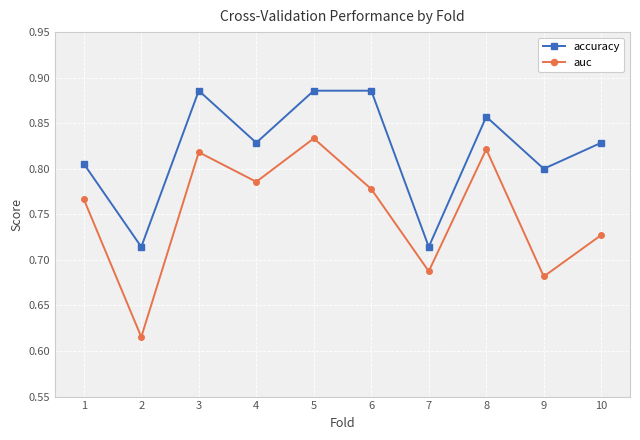

What is the sum of the accuracy values at 1 and 5?

1.7